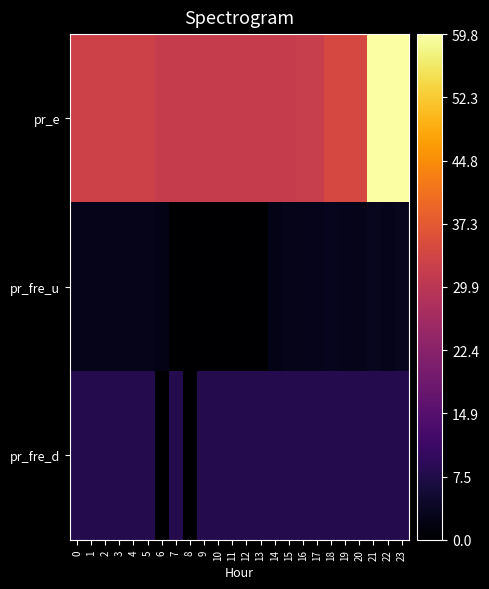

At 6, list the series in order from smallest to largest.

pr_fre_d, pr_fre_u, pr_e